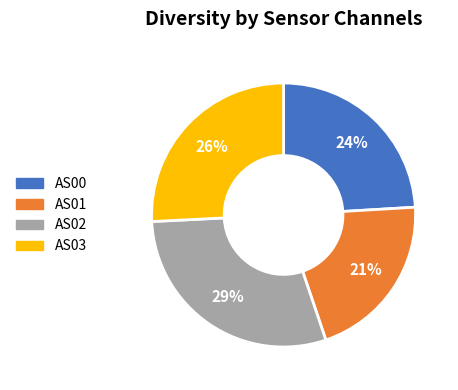

What is the ratio of the value at AS03 to the value at AS01?

1.2